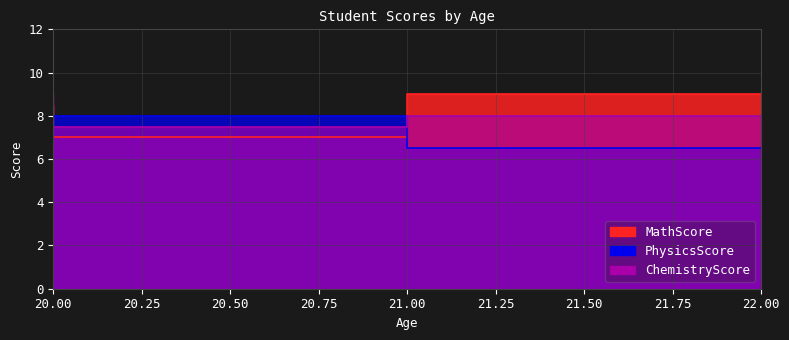

What is the difference between the highest and lowest values at 20?

1.5